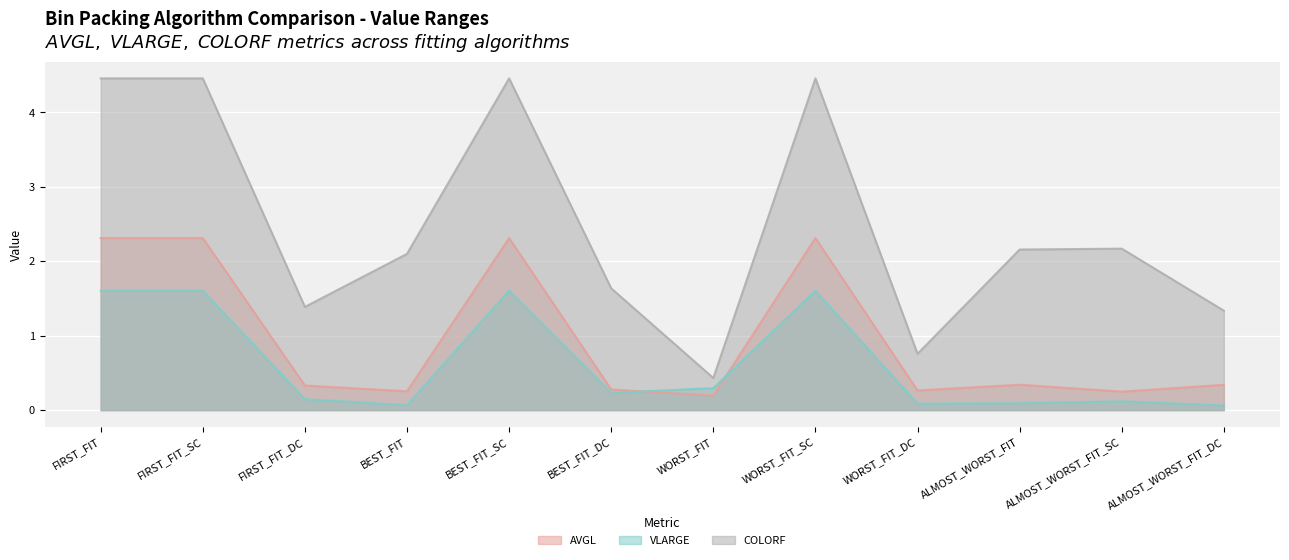

Is the value of COLORF at BEST_FIT_DC greater than the value of VLARGE at BEST_FIT_SC?

Yes